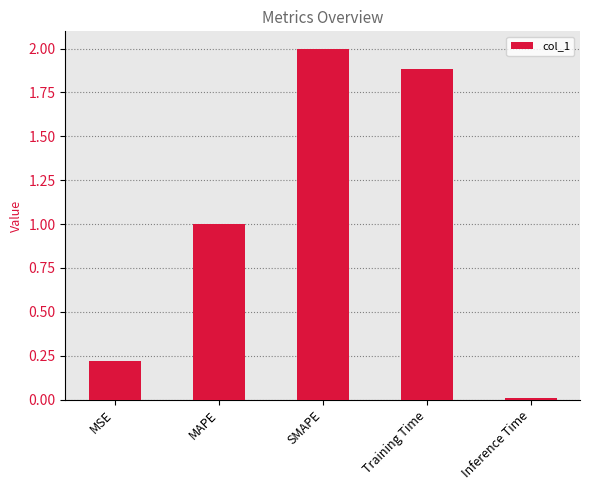

What is the label of the 4th bar from the left?

Training Time